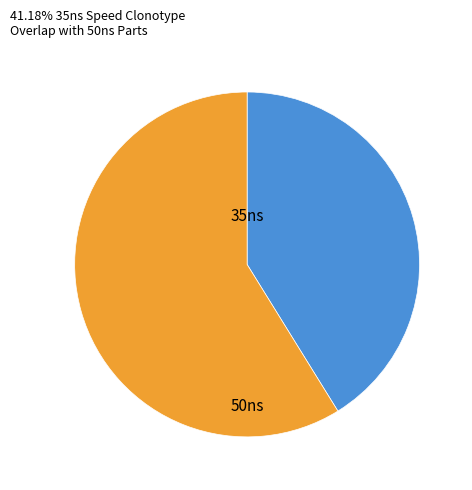

Is there any slice that represents more than half of the pie?

Yes